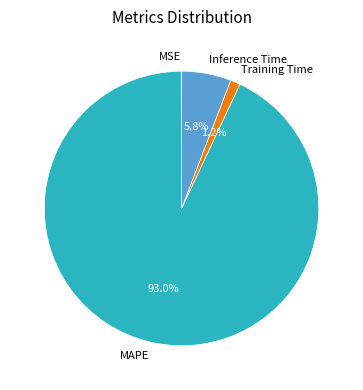

To the nearest percent, what percentage of the pie is Training Time?

1%